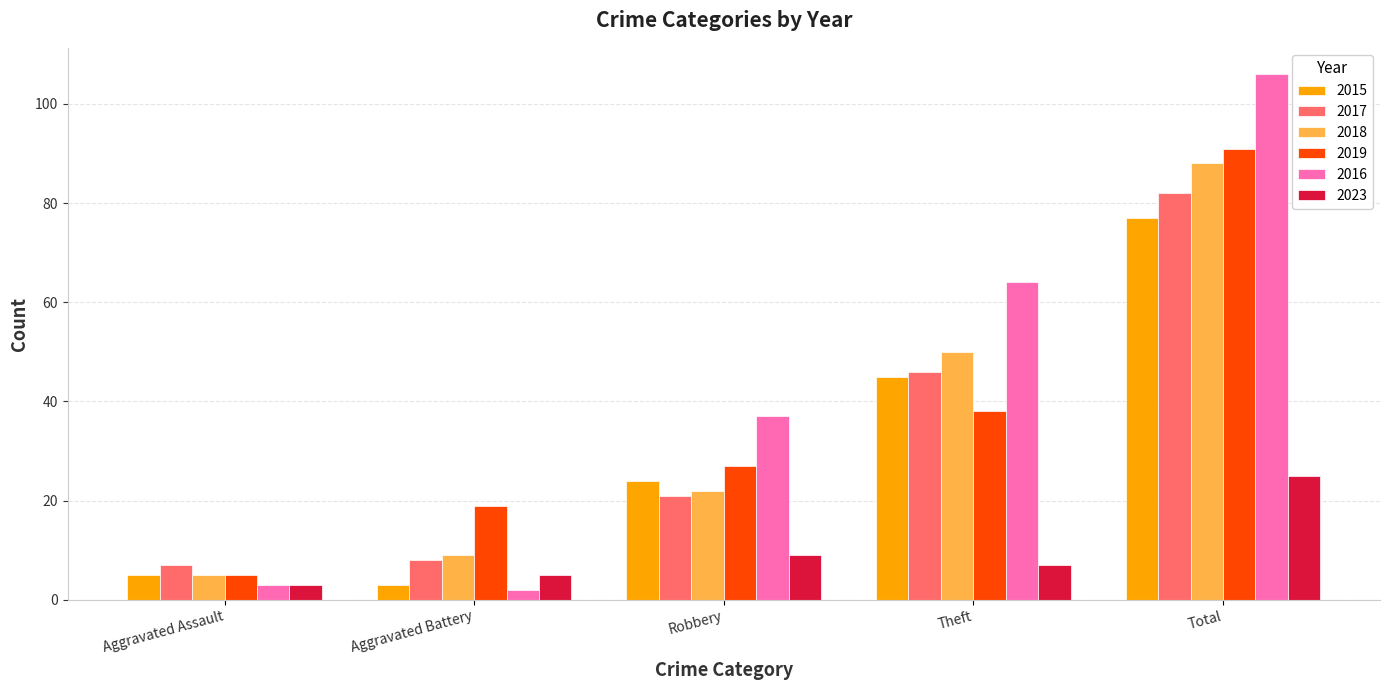

At how many categories does at least one series exceed 49?

2